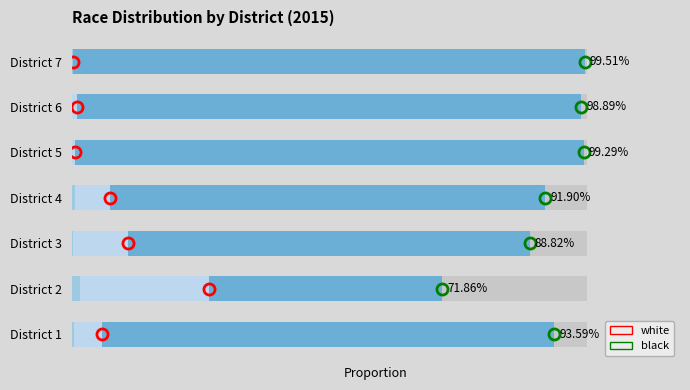

What is the value of the white bar at the 2nd from the left?

0.3